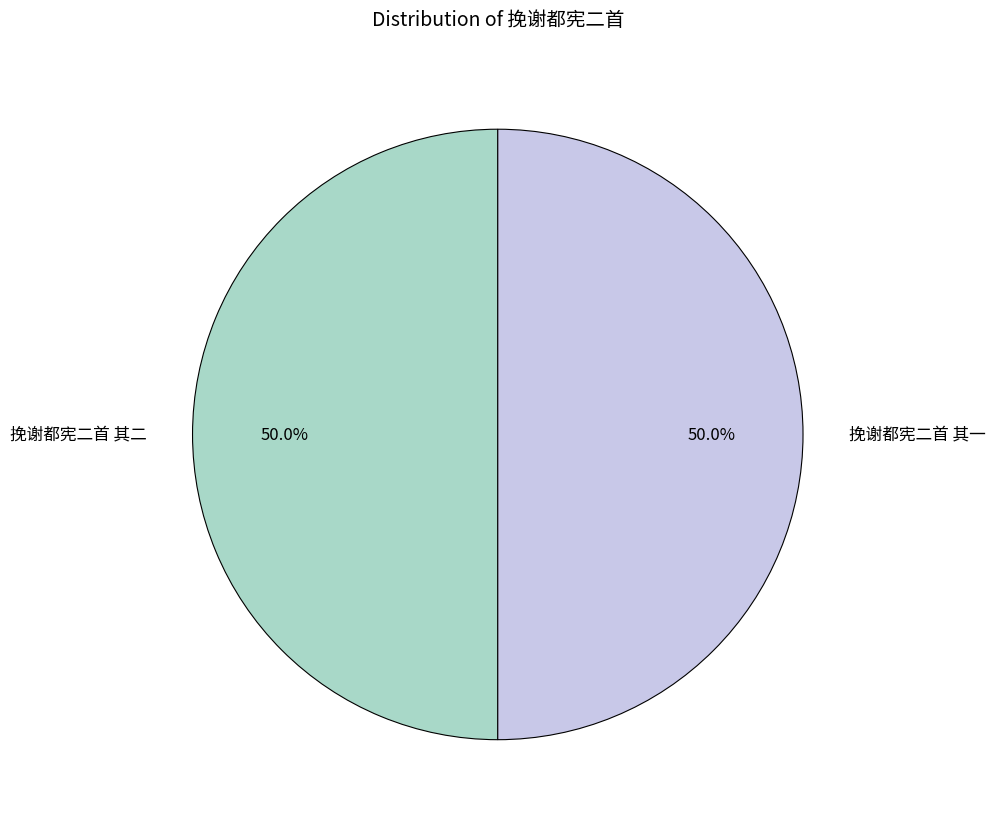

Approximately how many times larger is the value at 挽谢都宪二首 其一 compared to 挽谢都宪二首 其二?

1.0